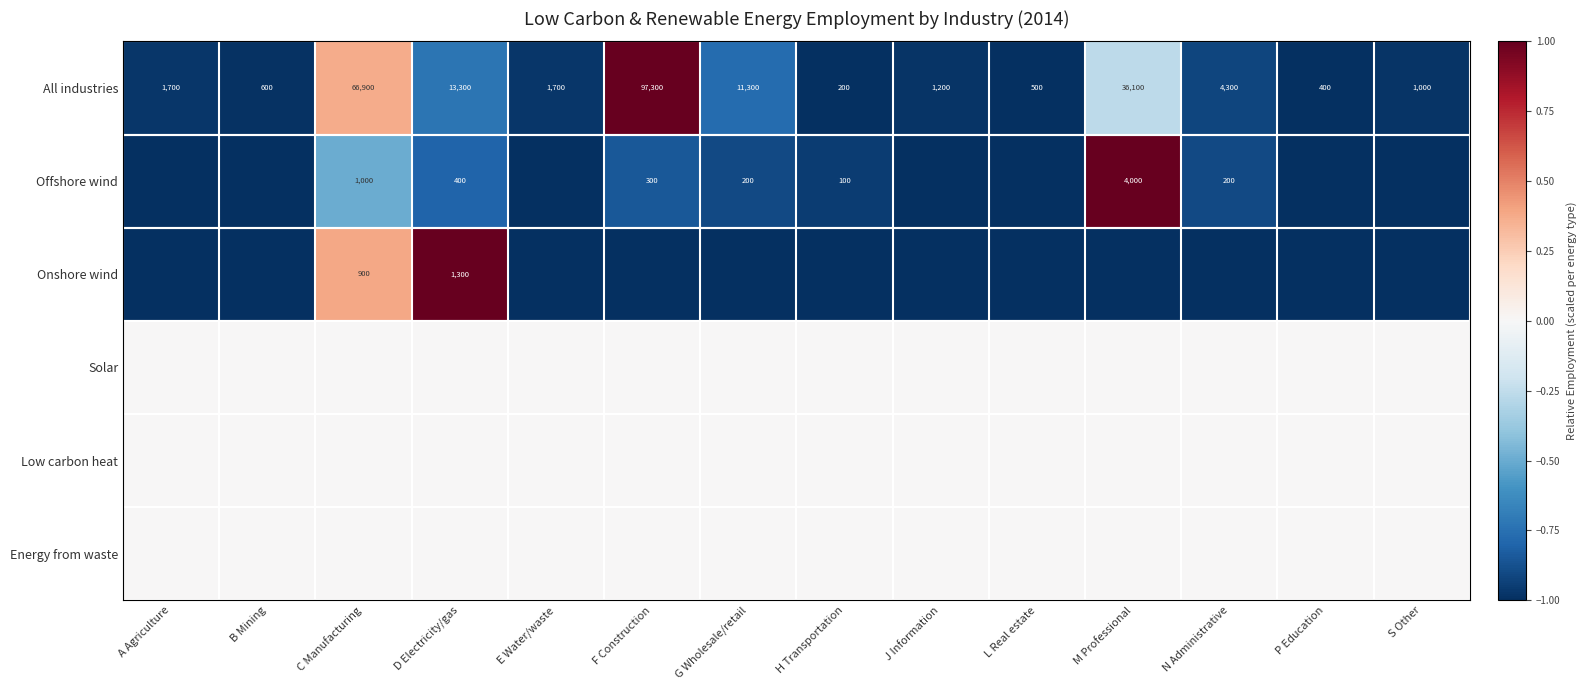

At which category is the sum across all series the highest?

C Manufacturing